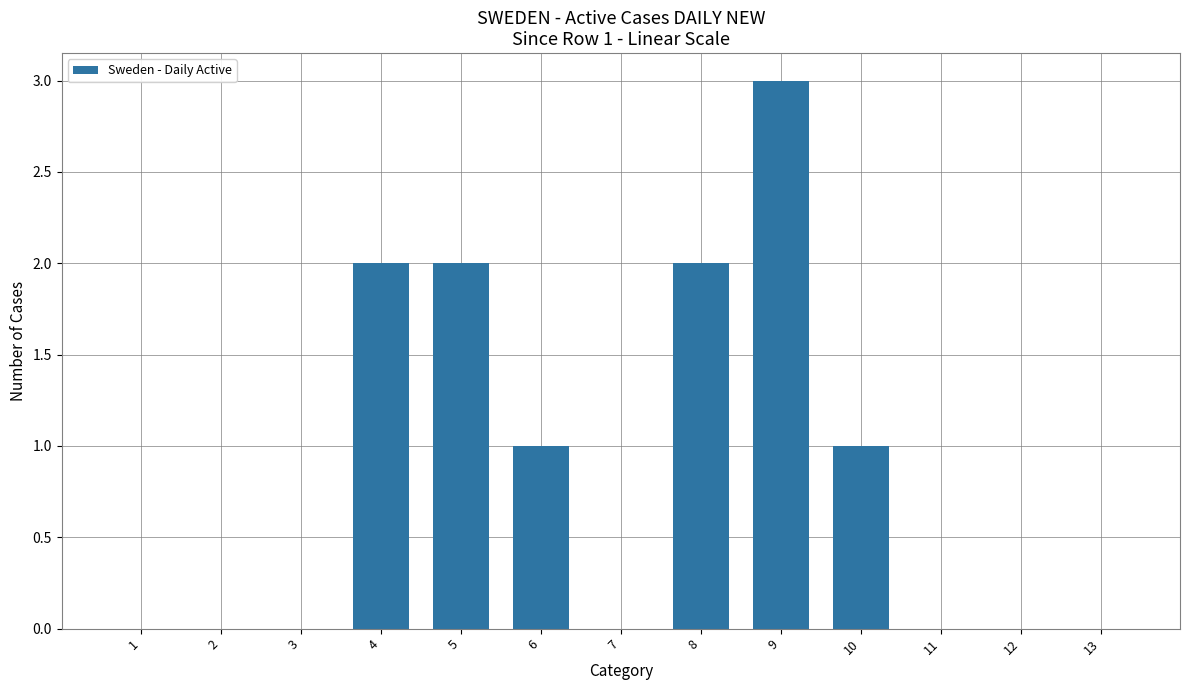

What is the maximum value shown in the chart?

3